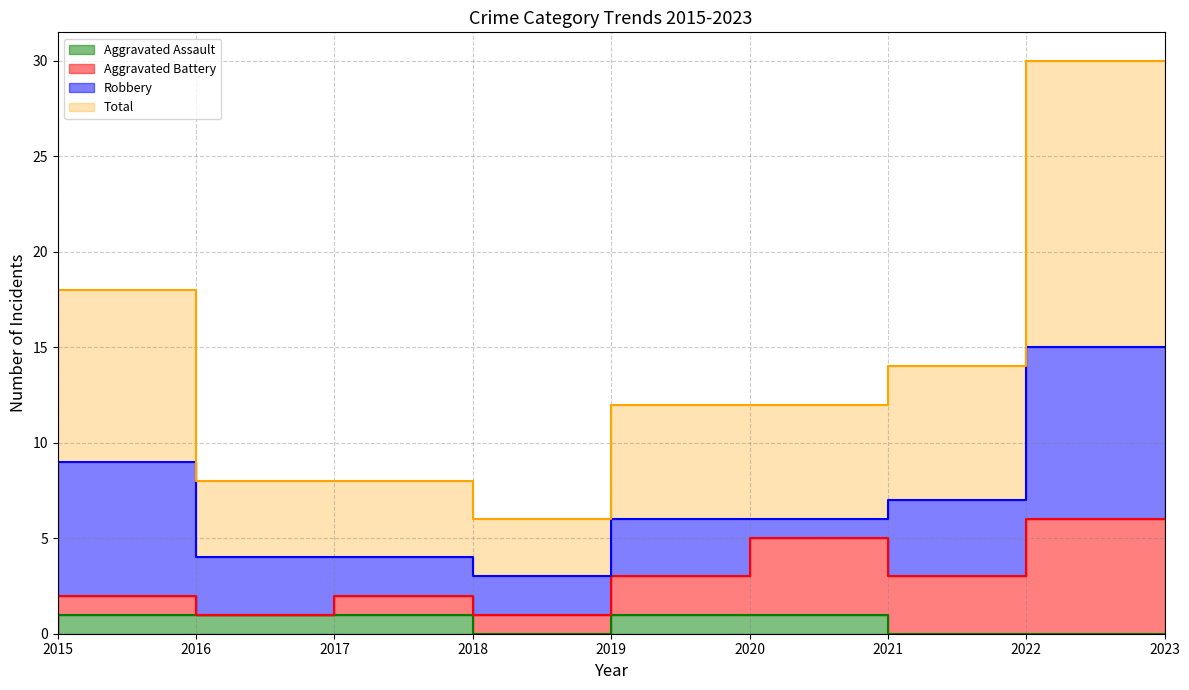

True or false: Aggravated Assault has a value of 1 at 2018.

True